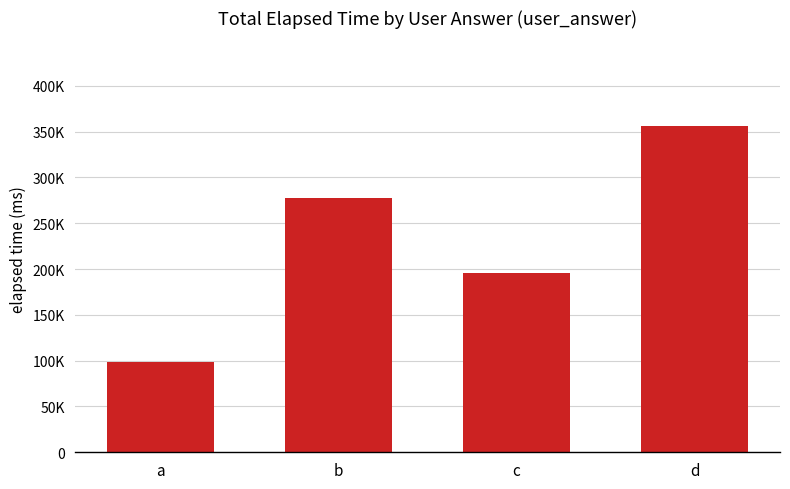

Are the bars horizontal?

No